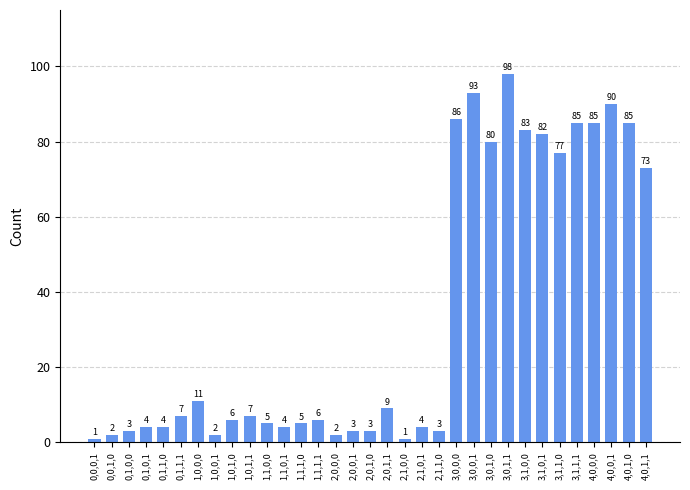

What is the approximate value at 4,0,1,0, to the nearest 5?

85